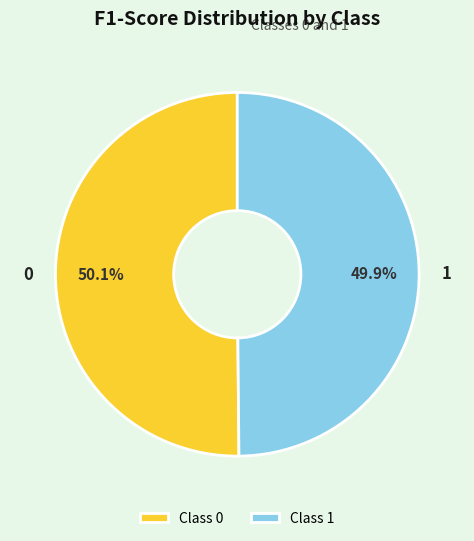

How many slices are in this pie chart?

2